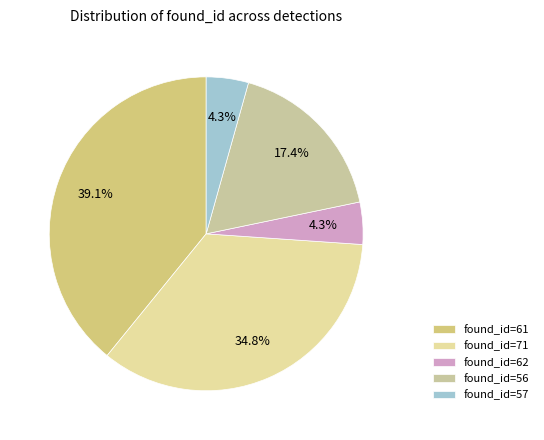

Which has a higher value, found_id=71 or found_id=56?

found_id=71